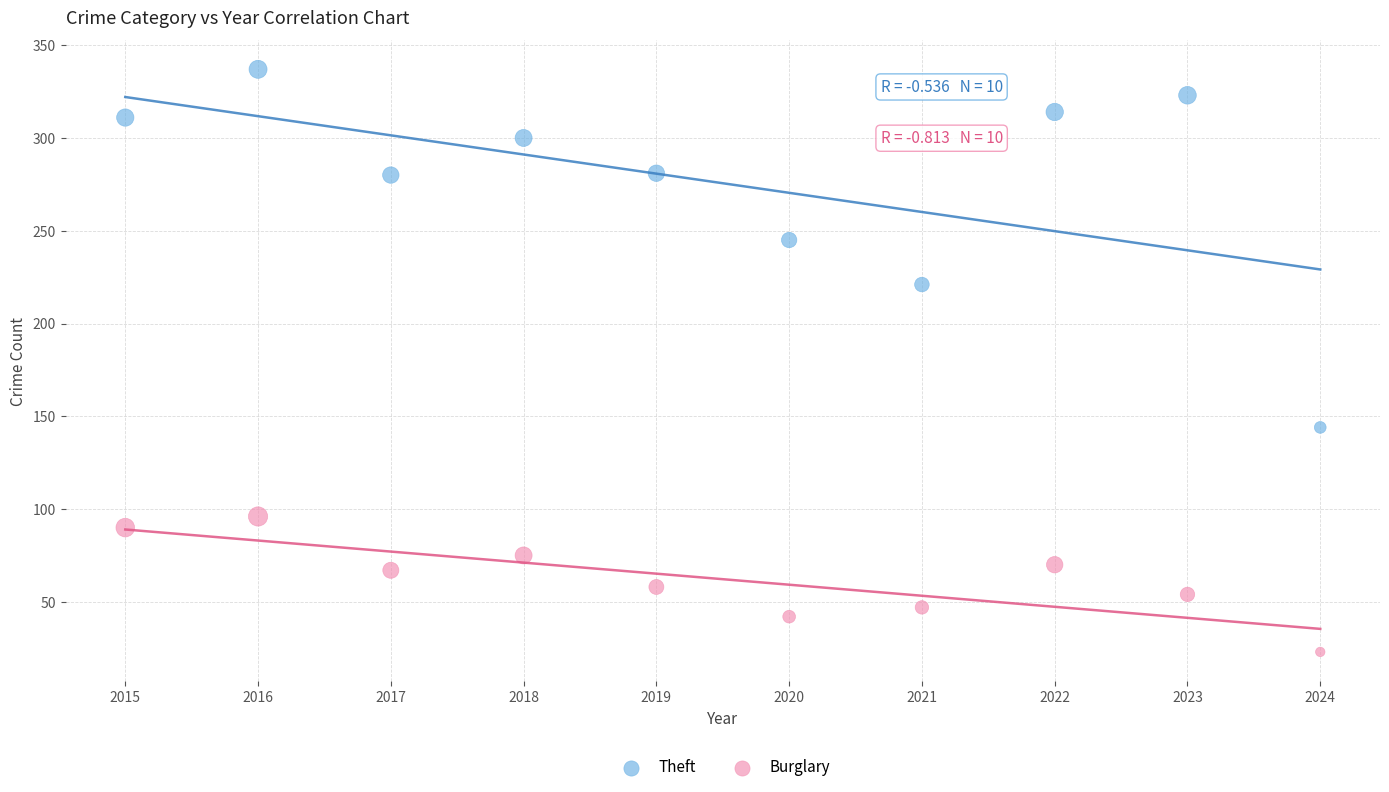

Across all series, what Y value is closest to 180?

144